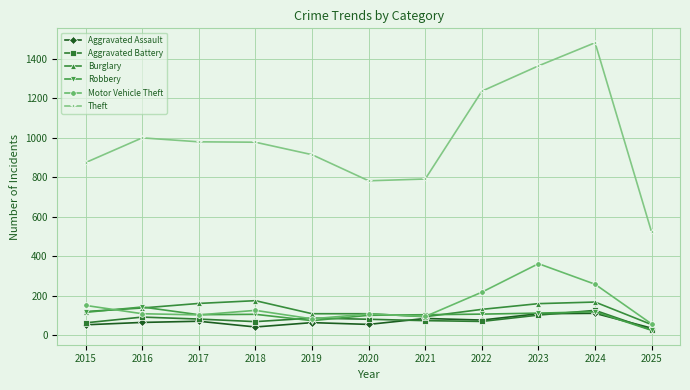

Which label corresponds to the smallest value in the chart?

2025